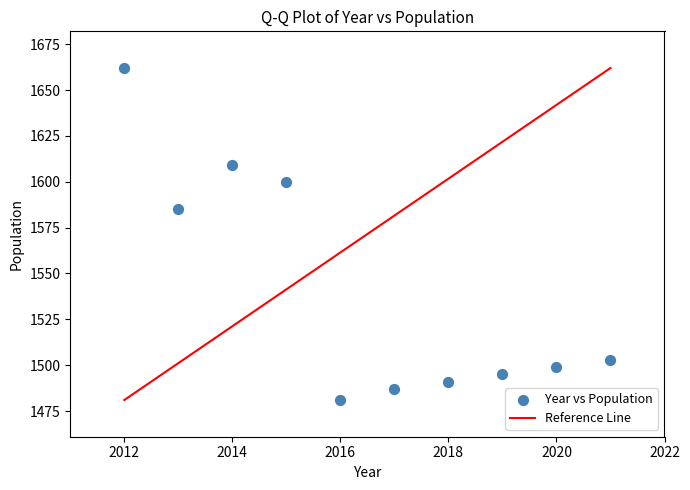

What is the range of Y values (max minus min)?

181